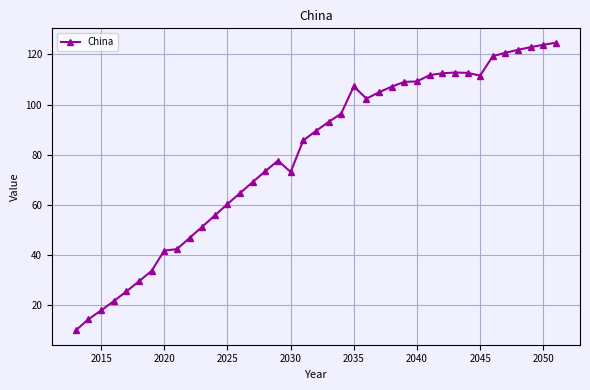

What is the sum of all values?

3108.4